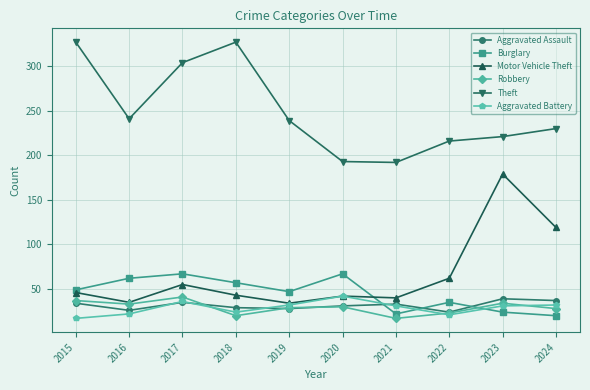

Rank the series at 2023 from lowest to highest value.

Burglary, Aggravated Battery, Robbery, Aggravated Assault, Motor Vehicle Theft, Theft